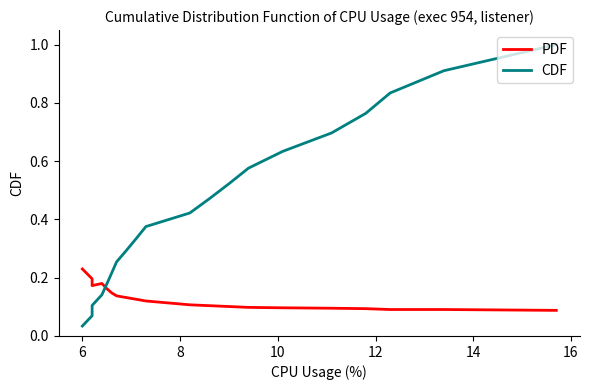

Which series has the widest spread of values?

CDF